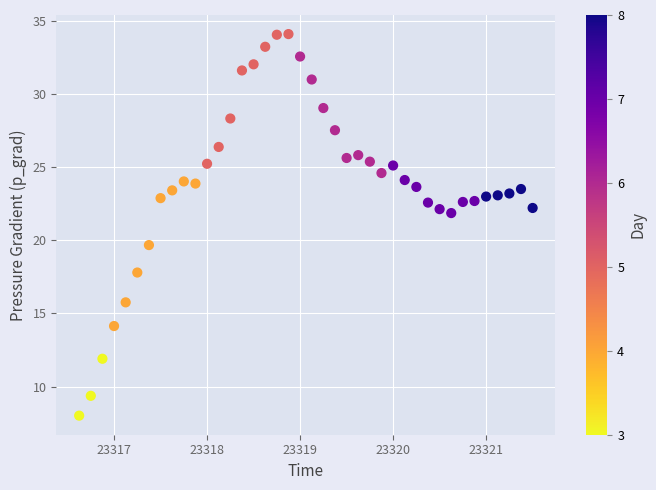

What is the range of Y values (max minus min)?

26.1